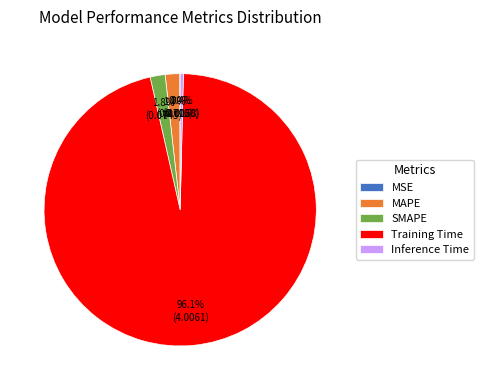

To the nearest percent, what percentage of the pie is SMAPE?

2%